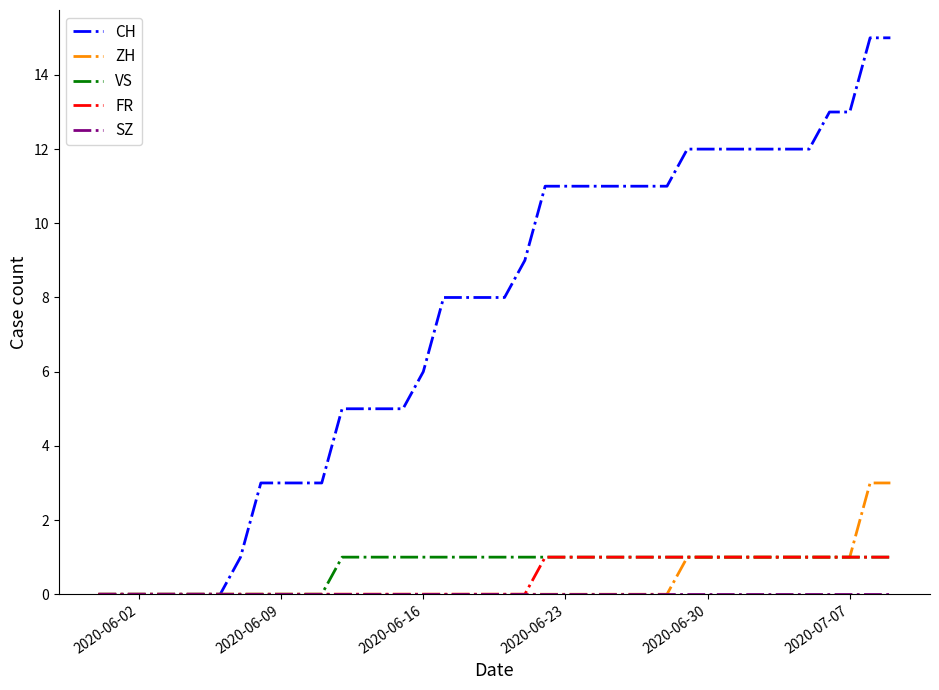

Which series has the largest total across all categories?

CH